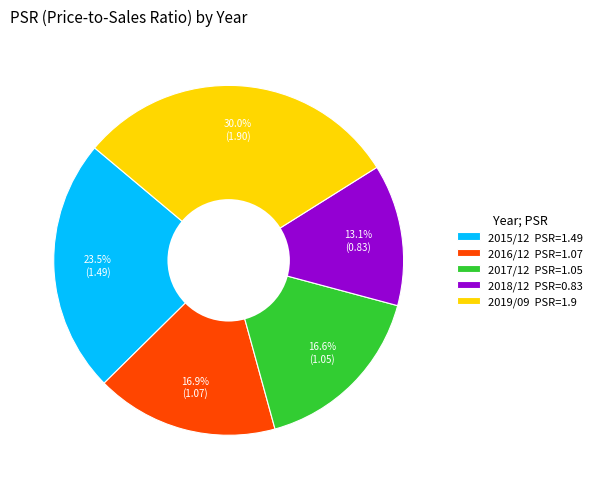

Approximately how many times larger is the value at 2018/12 PSR=0.83 compared to 2019/09 PSR=1.9?

0.4